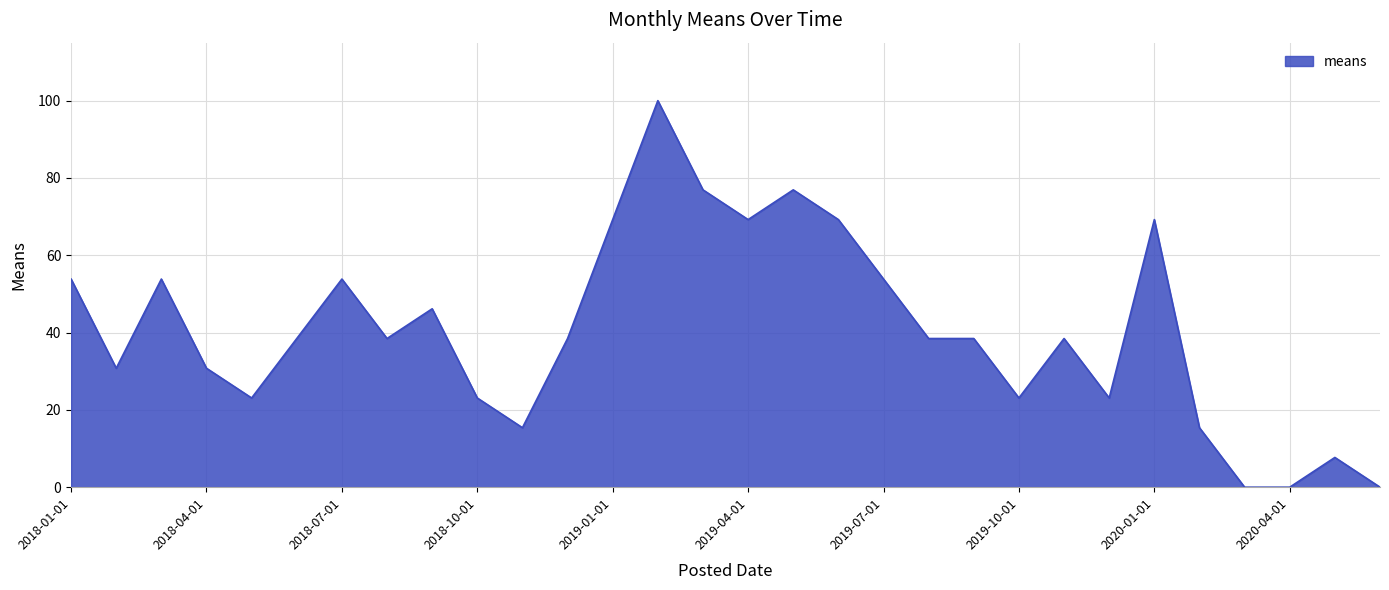

Reading left to right, list all the values displayed in this chart.

53.8	30.8	53.8	30.8	23.1	38.5	53.8	38.5	46.2	23.1	15.4	38.5	69.2	100.0	76.9	69.2	76.9	69.2	53.8	38.5	38.5	23.1	38.5	23.1	69.2	15.4	0.0	0.0	7.7	0.0